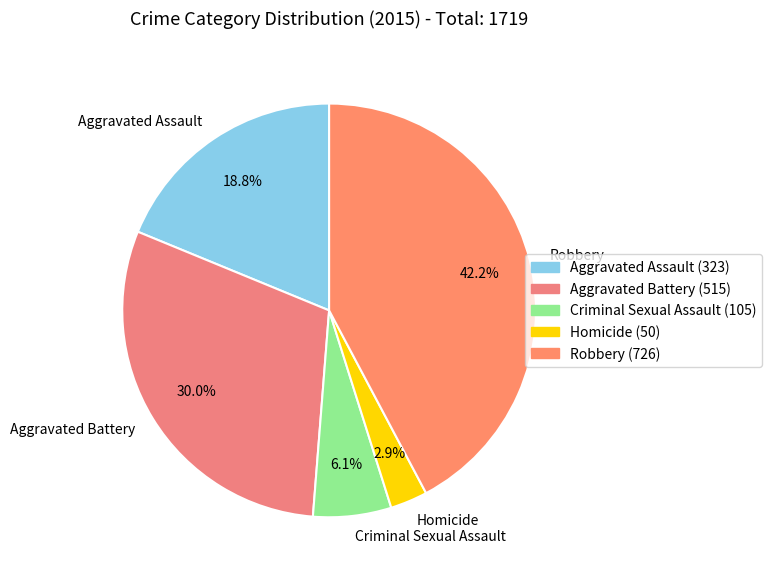

To the nearest percent, what is the difference between the largest and smallest slice percentages?

39%